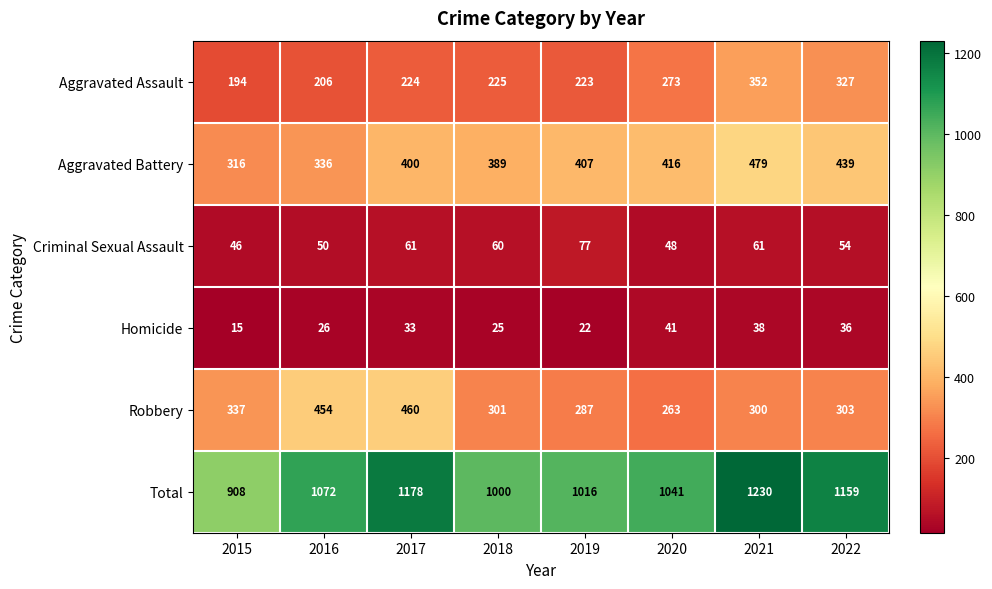

Which series changed the most between 2018 and 2020?

Aggravated Assault